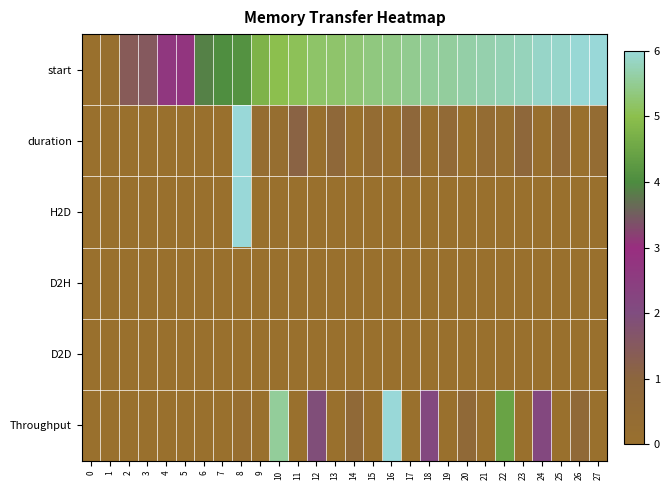

At which category is the sum across all series the highest?

8